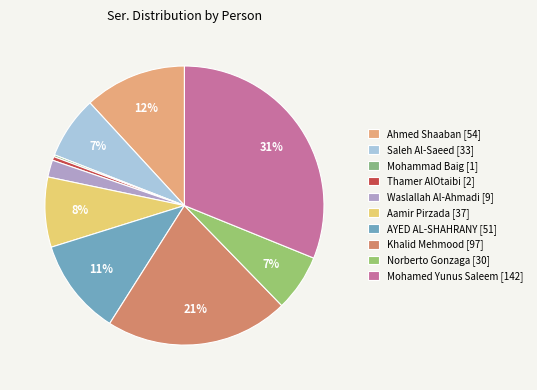

To the nearest percent, what is the combined percentage of Khalid Mehmood and Norberto Gonzaga?

28%